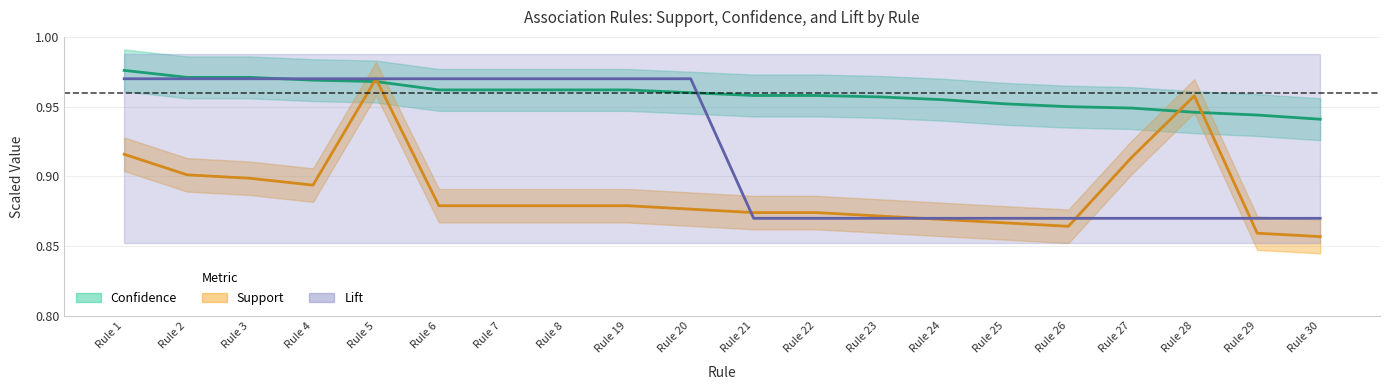

At which category is the sum across all series the highest?

Rule 5